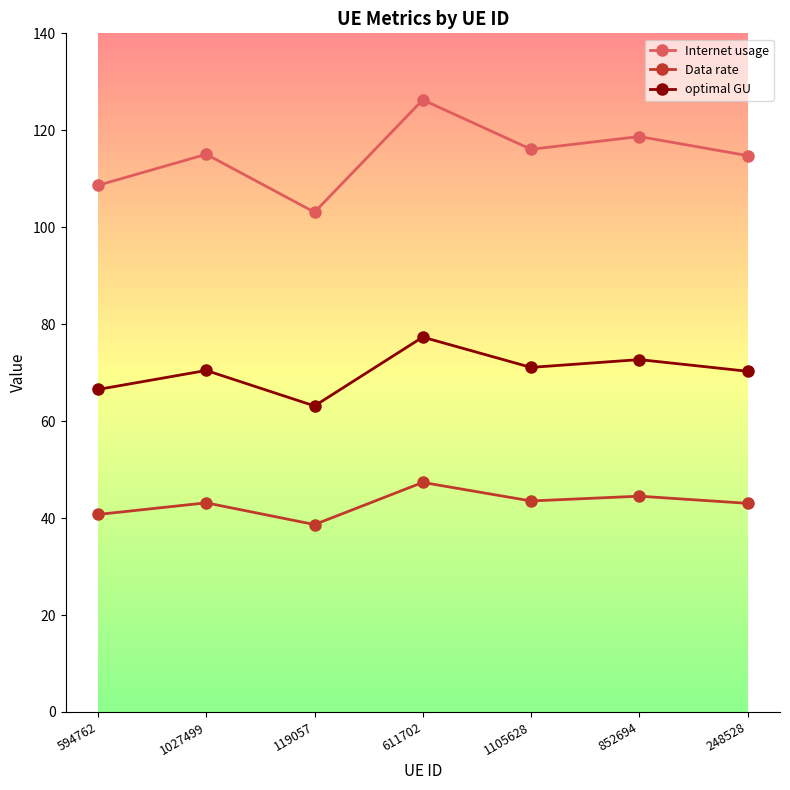

True or false: Internet usage and optimal GU cross at least once.

False